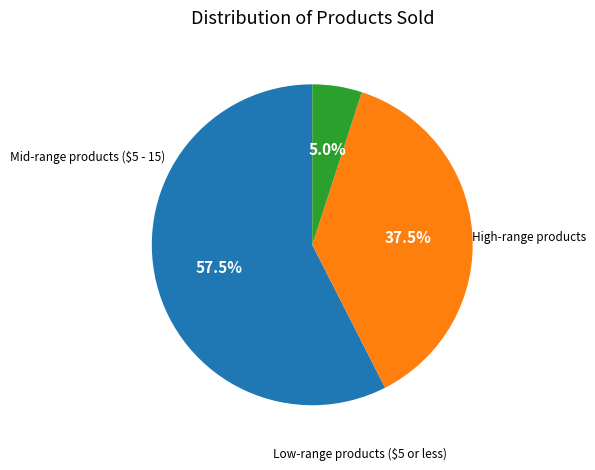

Is there a majority slice in this chart?

Yes